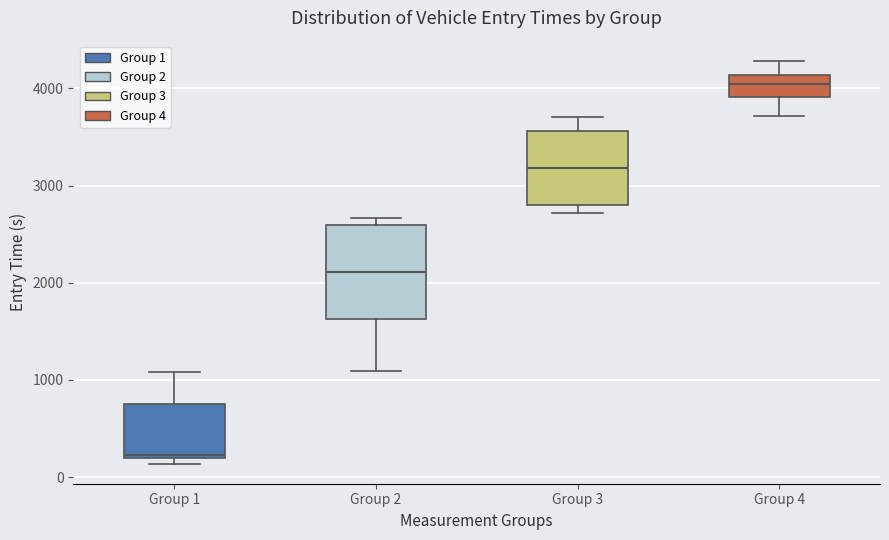

Which box is the tallest, from its lower edge to its upper edge?

Group 2